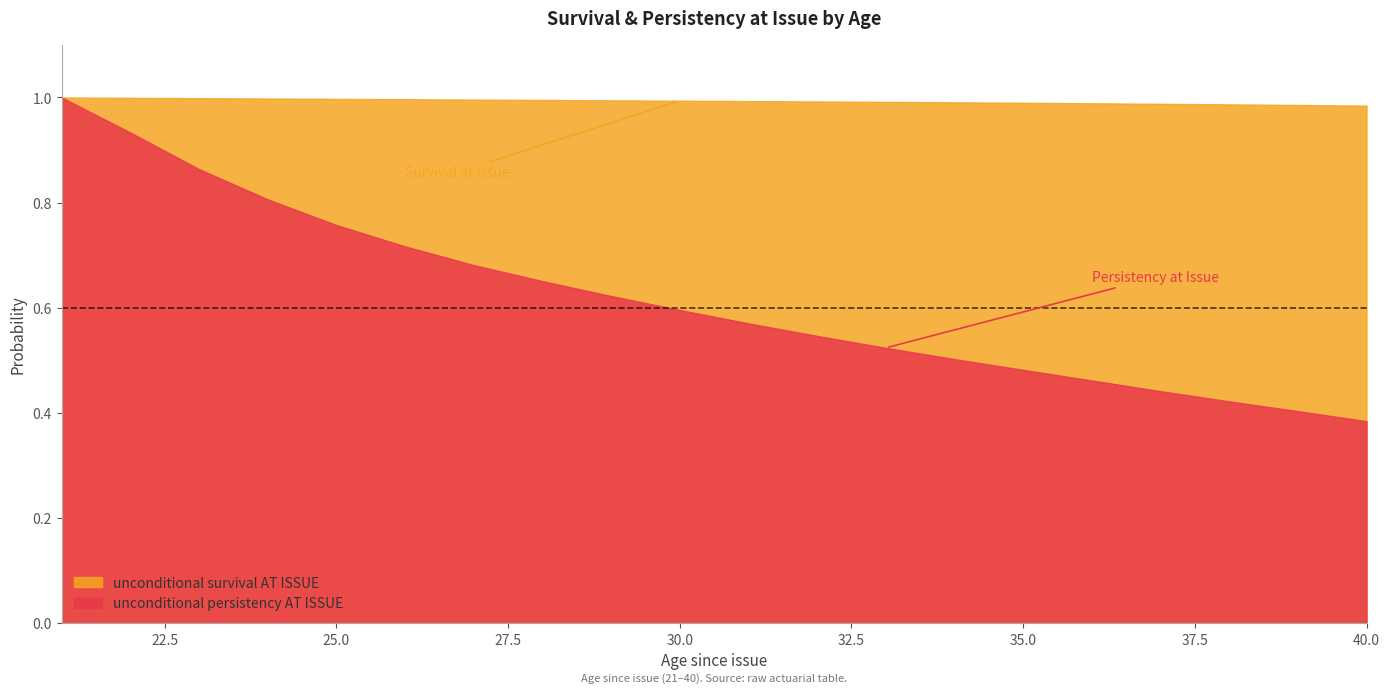

What is the maximum value for unconditional persistency AT ISSUE?

1.0